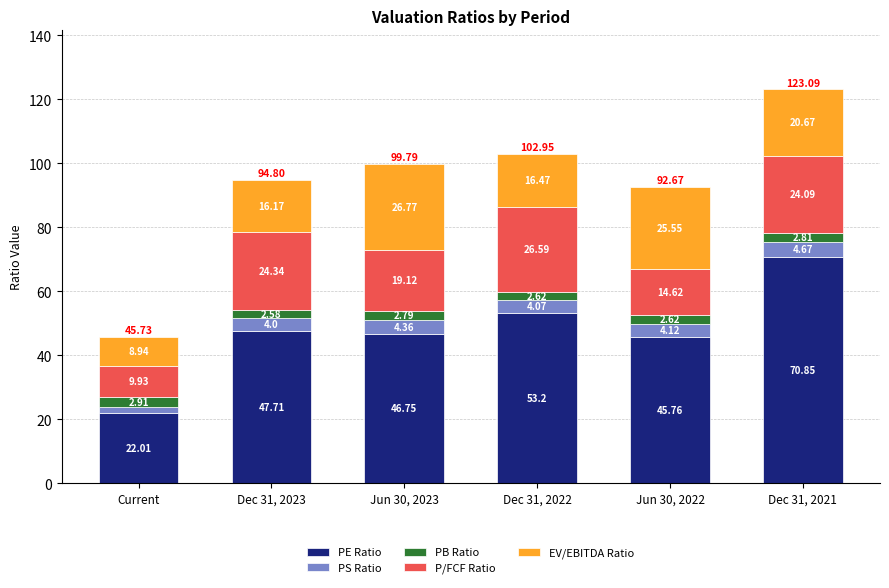

How many categories are shown in the chart?

6